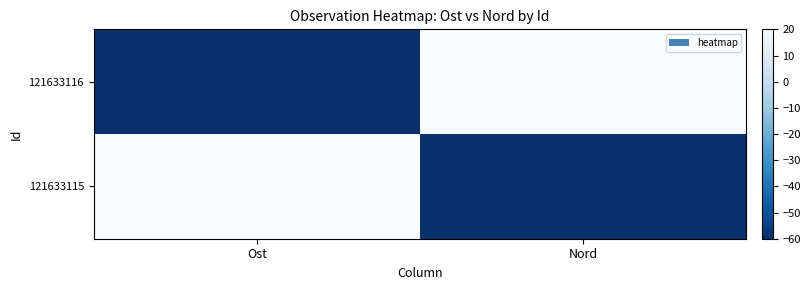

What is the spread (max minus min) of values at Ost?

80